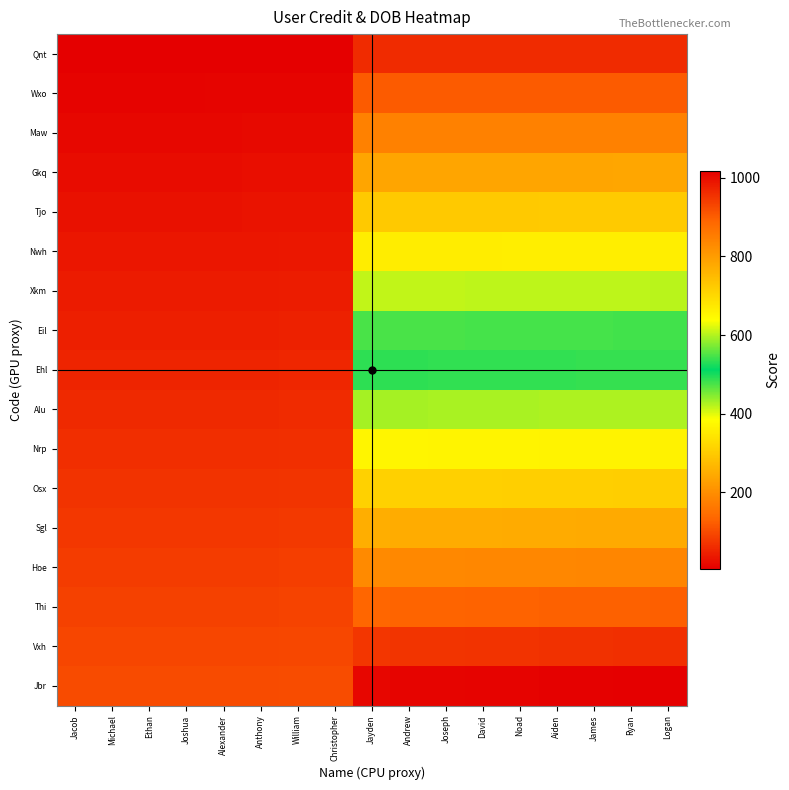

What is the maximum value shown in the chart?

1017.0